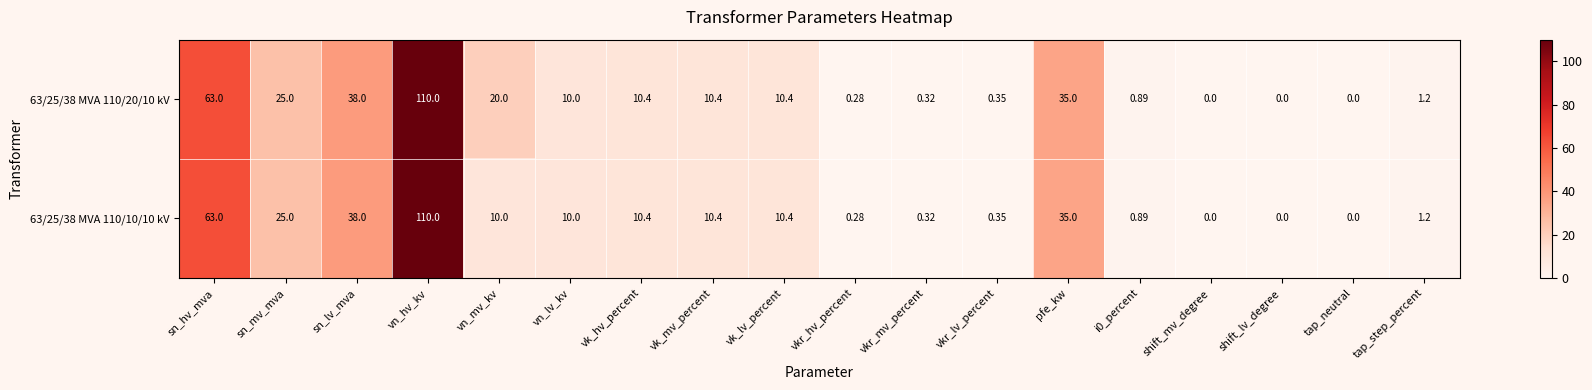

How many series are shown in this chart?

2